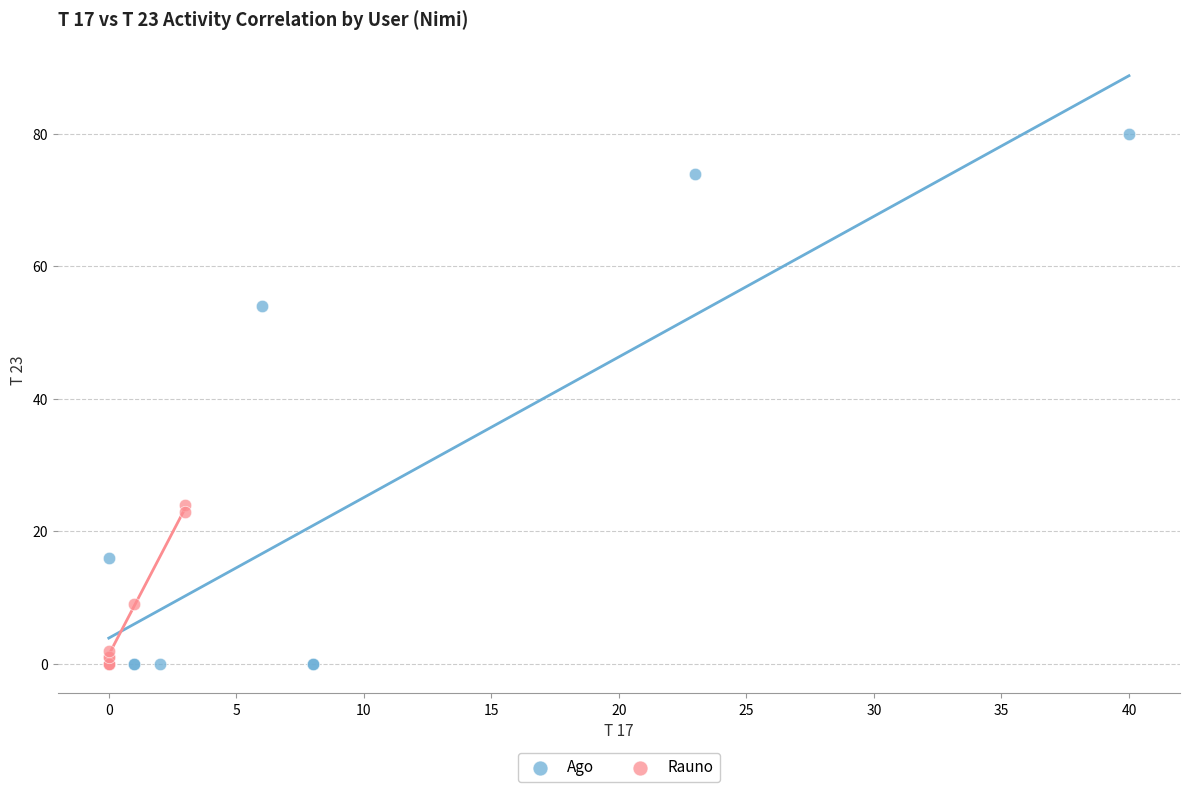

Which series has the largest Y range (max minus min)?

Ago